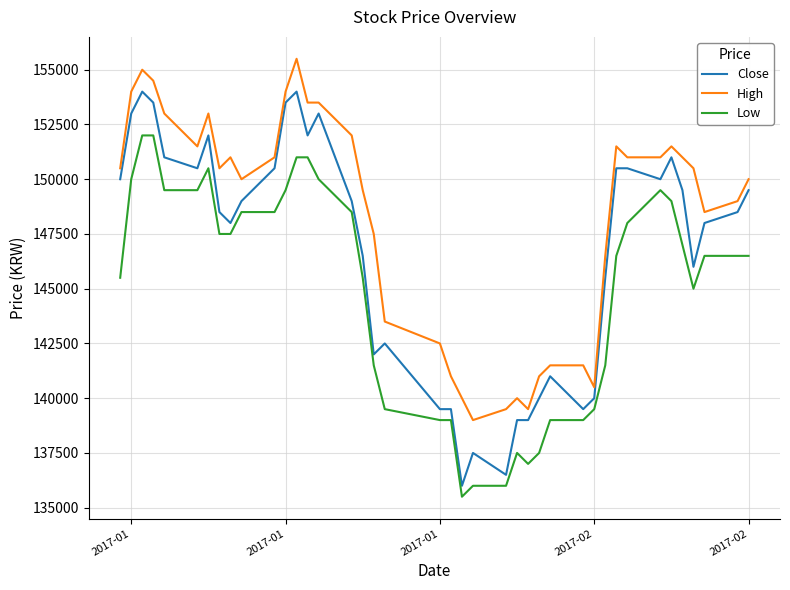

True or false: High and Low cross at least once.

False